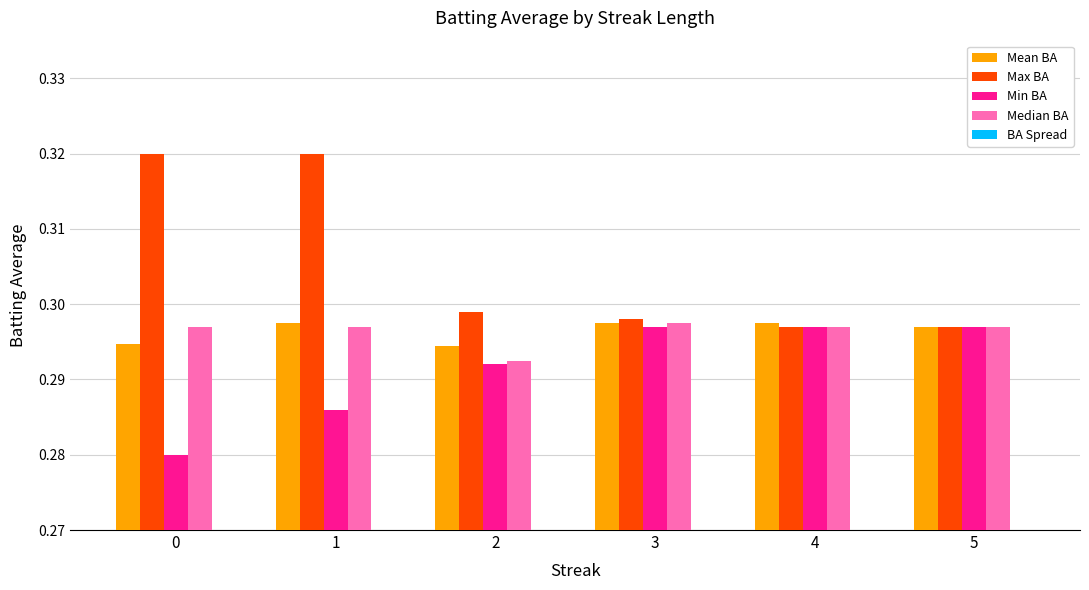

What is the sum of the Max BA values at 3 and 0?

0.6